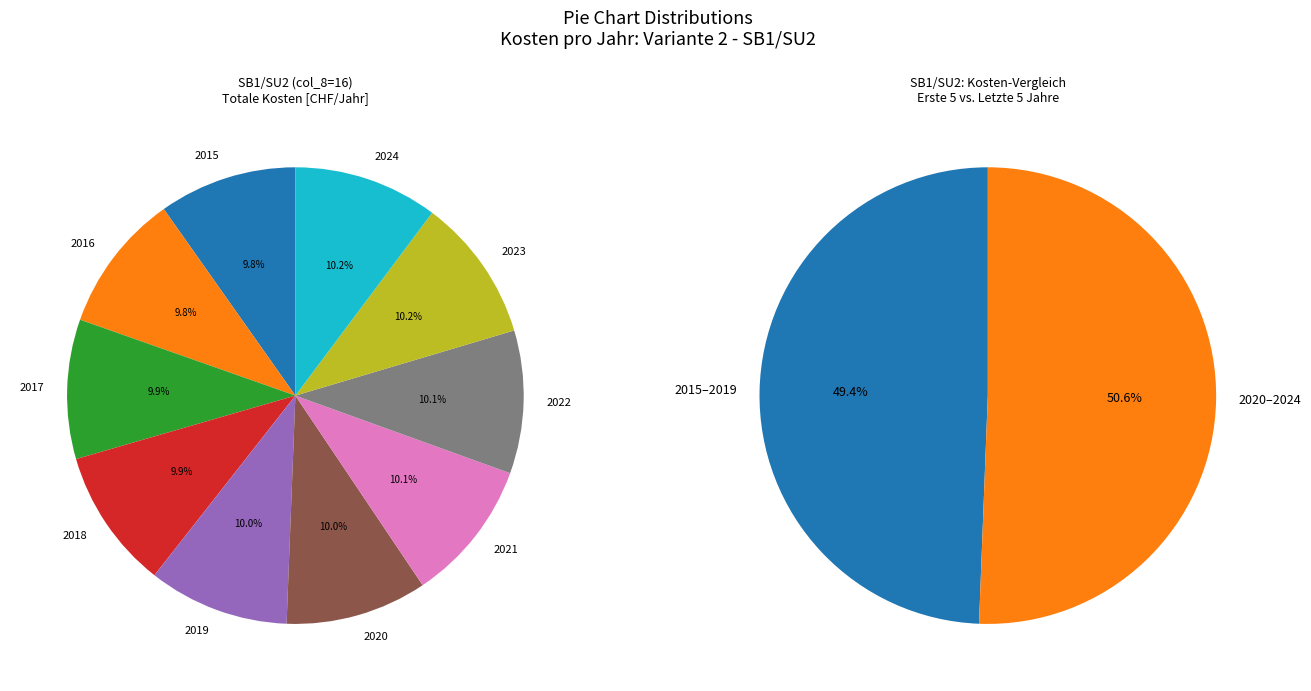

Combined, do 2019 and 2023 account for over 50%?

No